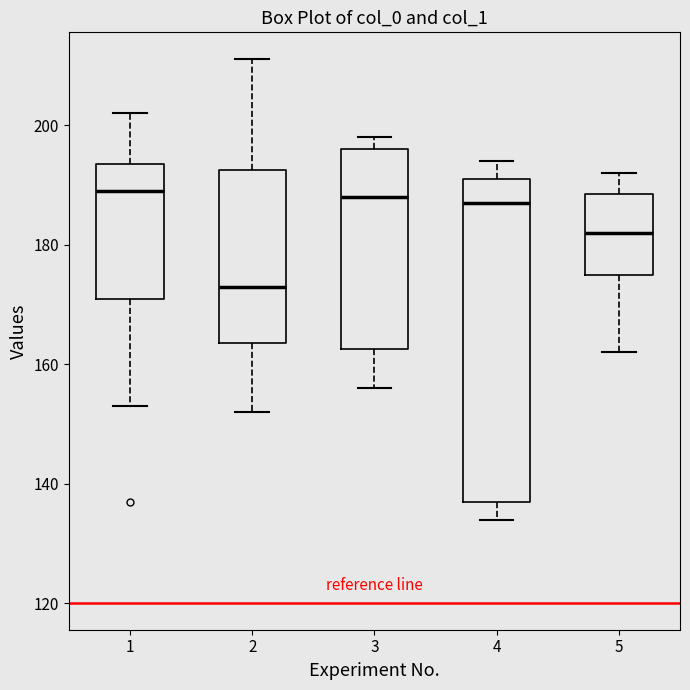

Where does the upper whisker of the box at x = 2 end on the y-axis? The values are not printed on the chart, so give them approximately, as read against the axis.

212